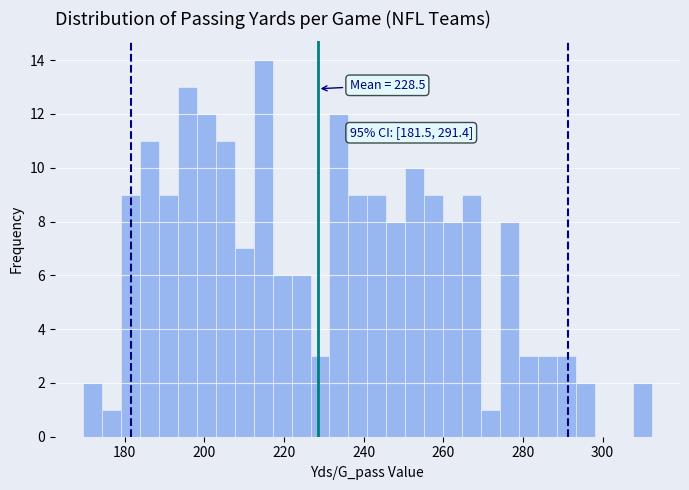

Around what value on the x-axis is the tallest bar? Give the approximate position of its centre, as read against the axis.

214